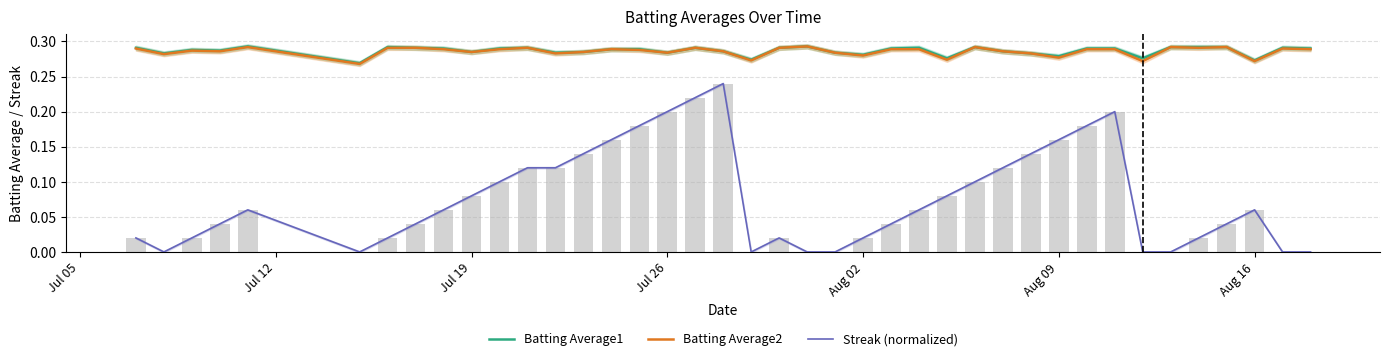

How many Batting Average2 values are between 0 and 1?

40